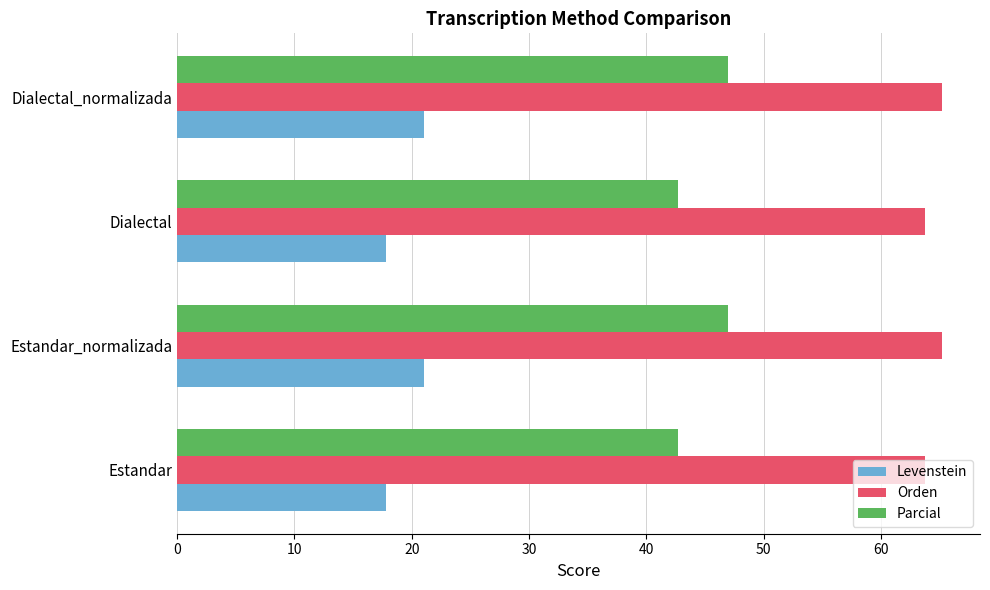

At Estandar_normalizada, list the series in order from smallest to largest.

Levenstein, Parcial, Orden